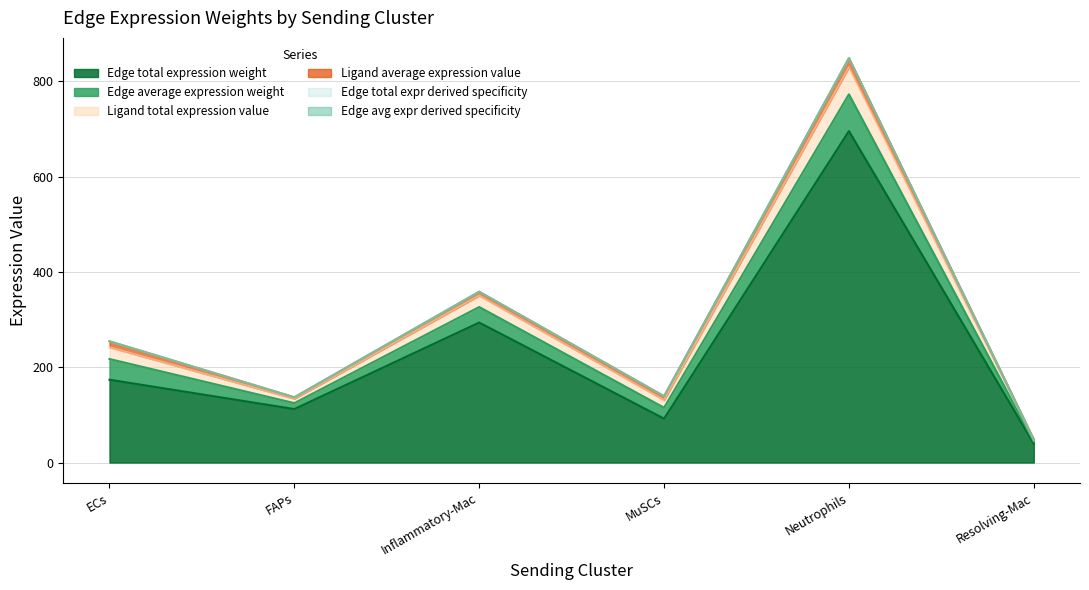

Read the Edge total expr derived specificity value at Inflammatory-Mac.

358.5